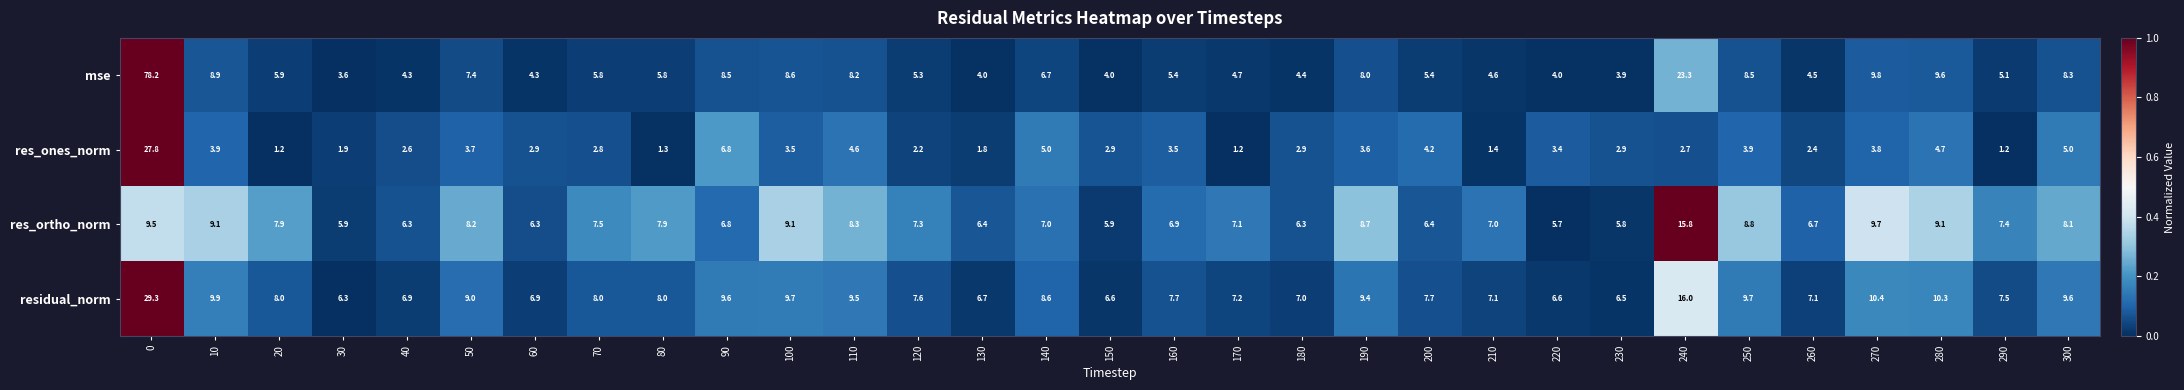

Rank the series at 120 from highest to lowest value.

residual_norm, res_ortho_norm, mse, res_ones_norm